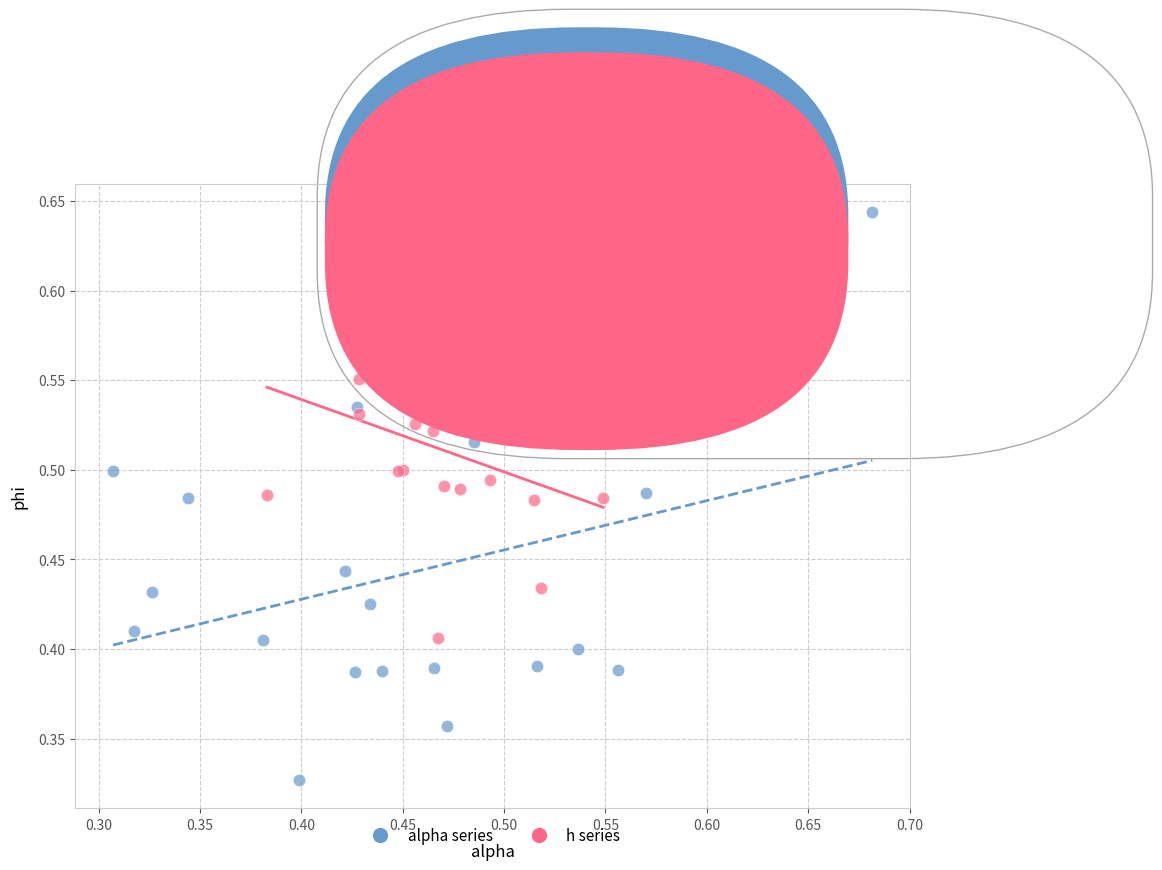

Which series has the largest Y range (max minus min)?

alpha series